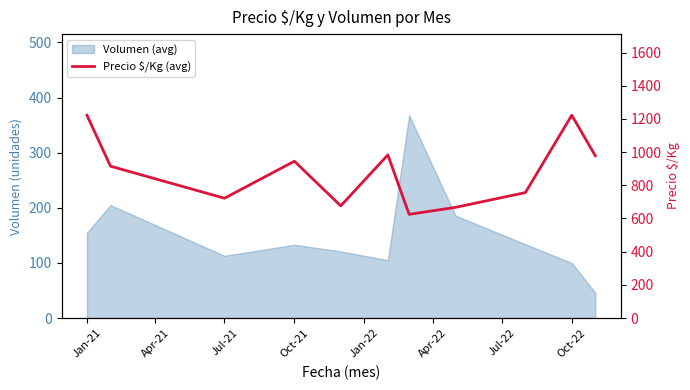

What is the maximum value shown in the chart?

1222